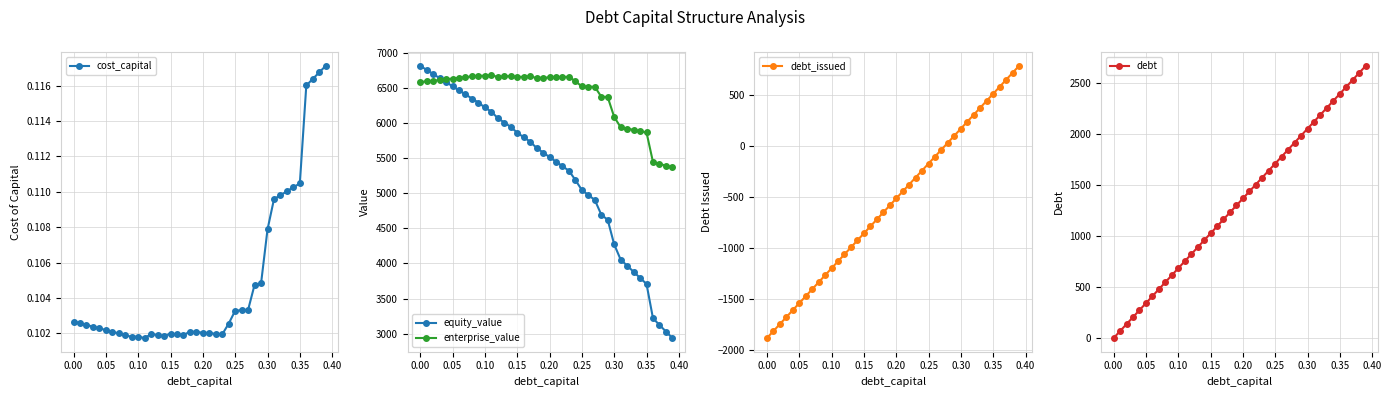

Which series has the largest total across all categories?

enterprise_value